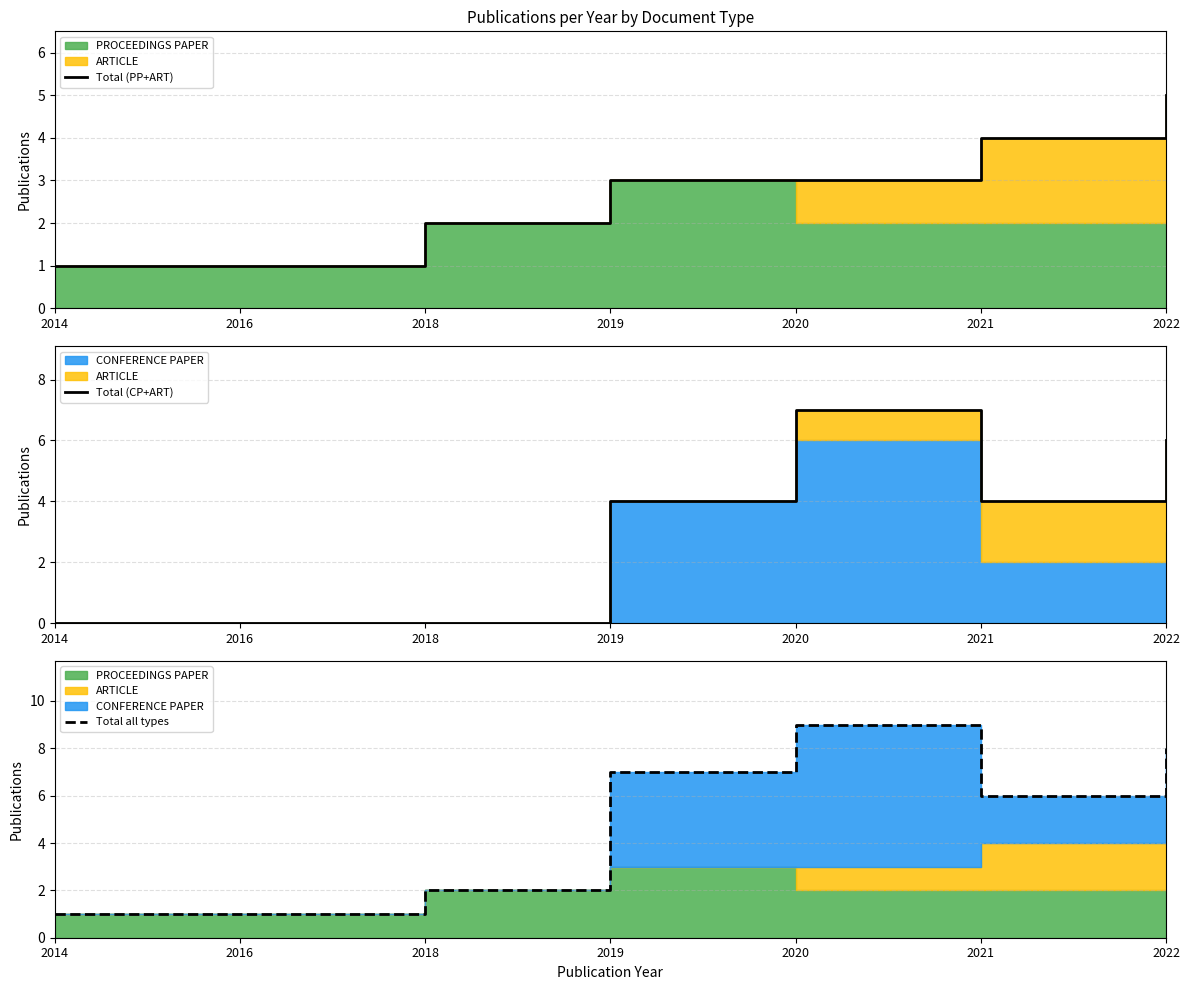

True or false: Total all types and Total (CP+ART) cross at least once.

False